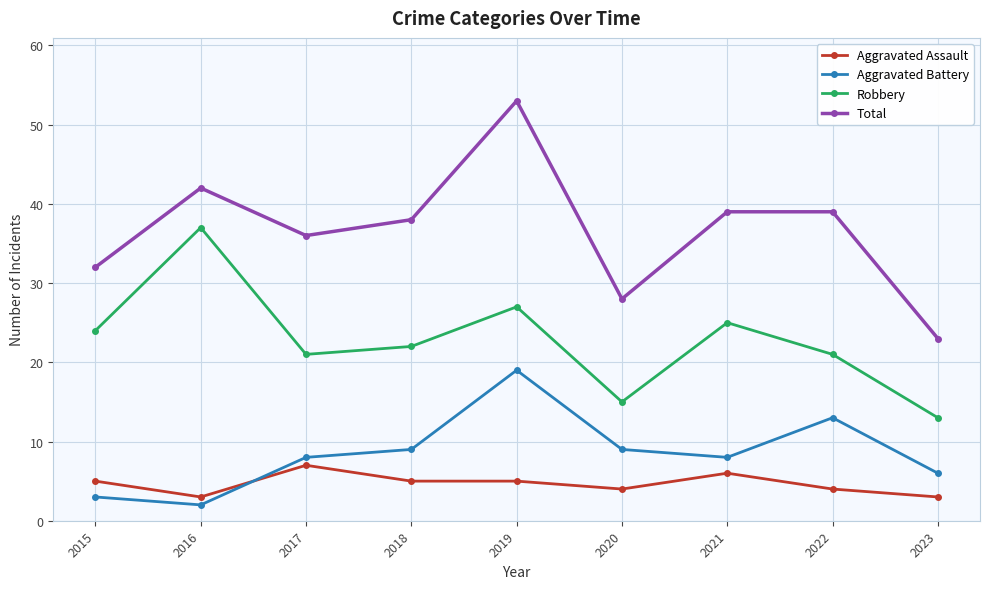

How many Aggravated Assault values are between 4 and 5?

5